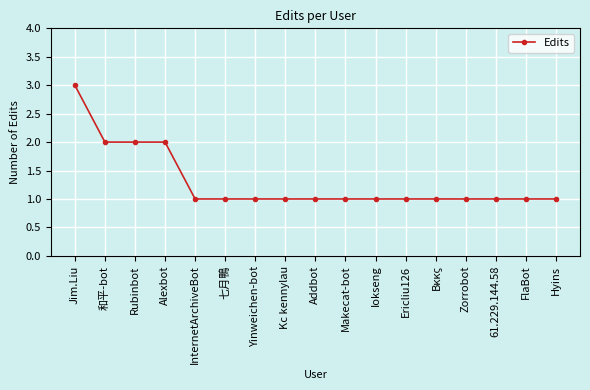

Is it true that the value at Rubinbot is 2?

True